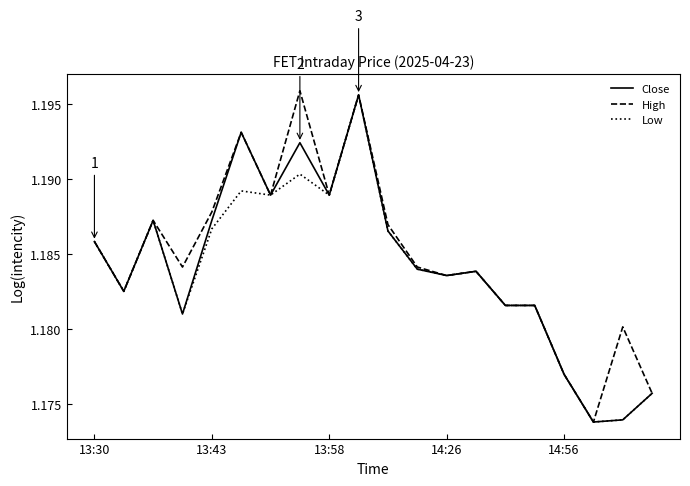

What are all the series names shown in the legend?

Close, High, Low